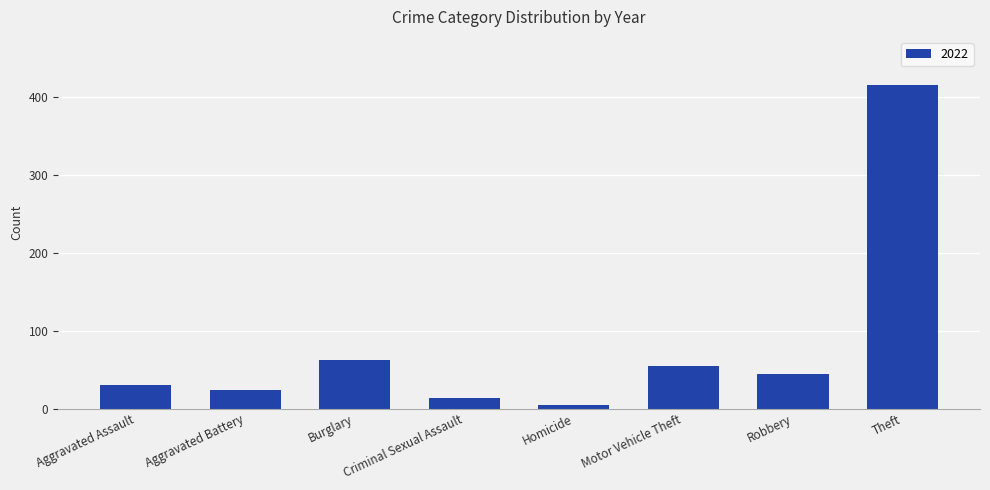

What is the difference between the maximum and minimum values?

410